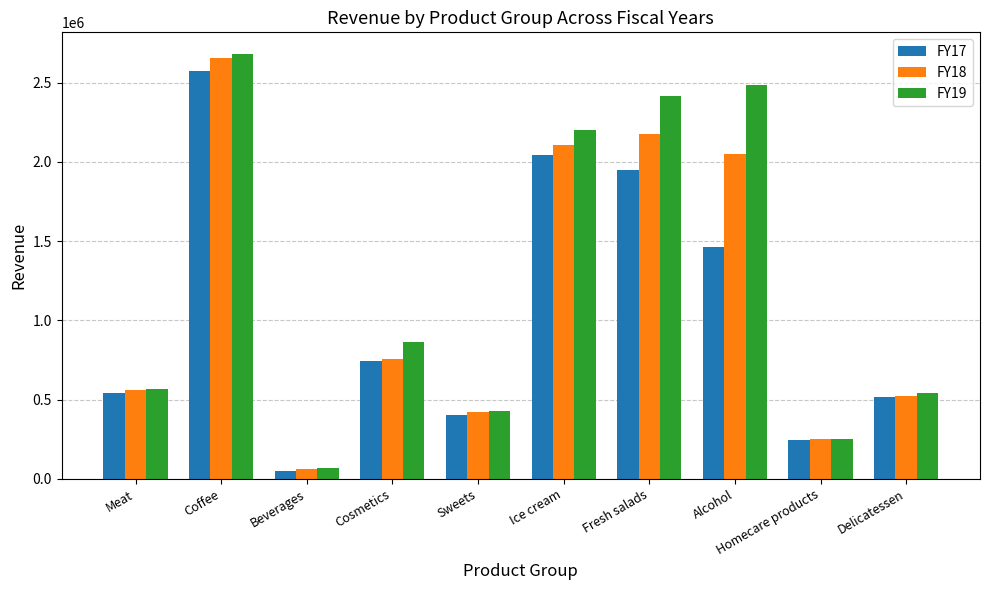

Is it true that FY19 equals 542134.6 at Delicatessen?

True